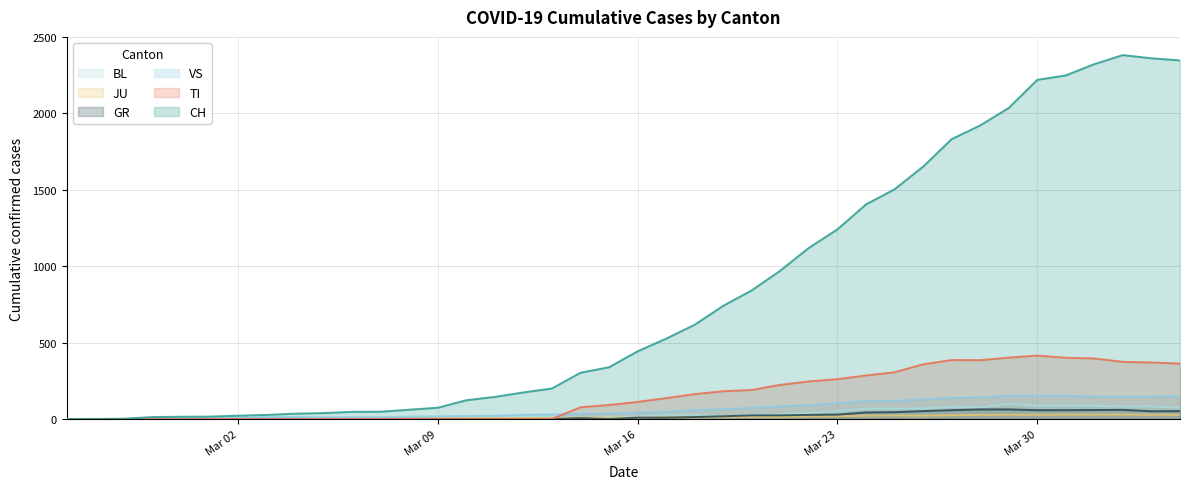

What is the maximum value shown in the chart?

2381